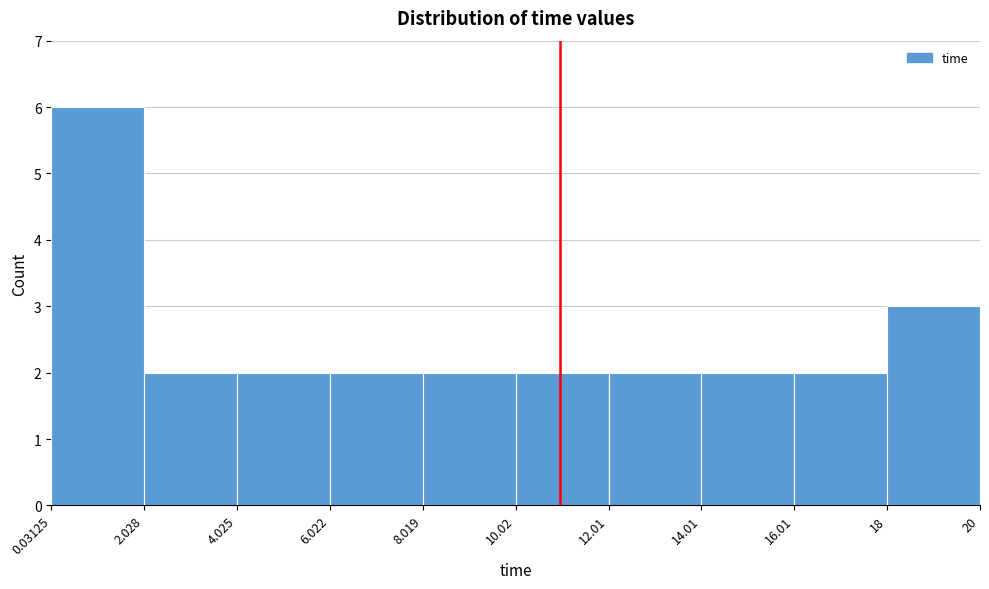

Reading left to right, transcribe this chart: for each bar, give the range it covers on the x-axis and its height. The values are not printed on the chart, so give them approximately, as read against the axis.

0.03125 to 2.028: 6
2.028 to 4.025: 2
4.025 to 6.022: 2
6.022 to 8.019: 2
8.019 to 10.02: 2
10.02 to 12.01: 2
12.01 to 14.01: 2
14.01 to 16.01: 2
16.01 to 18: 2
18 to 20: 3